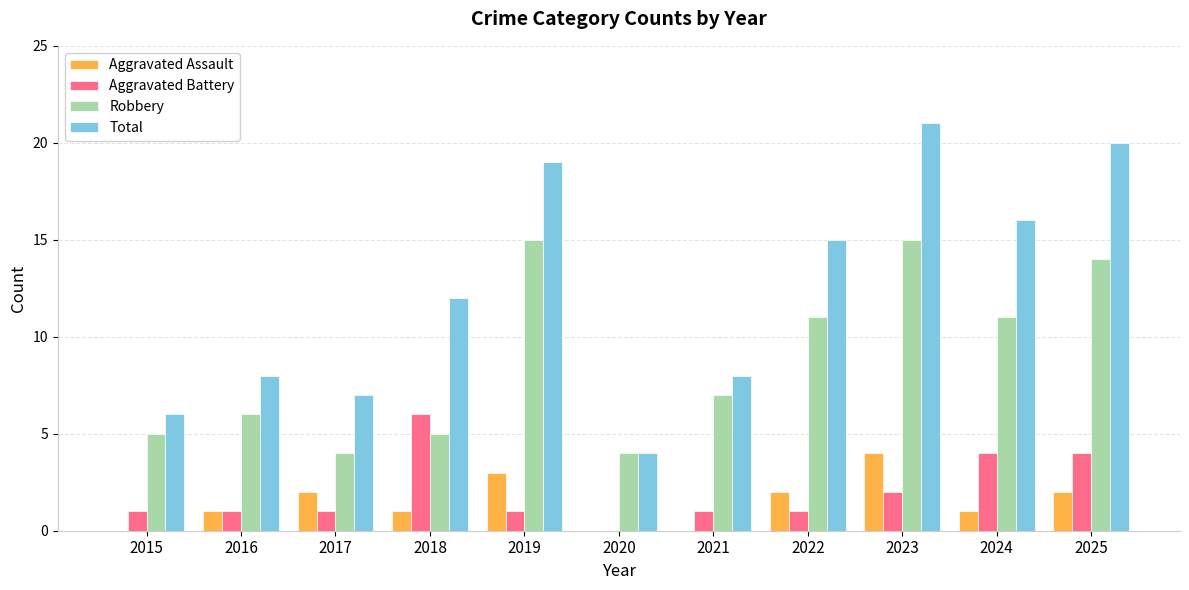

Where is Total nearest to the value 12?

2018